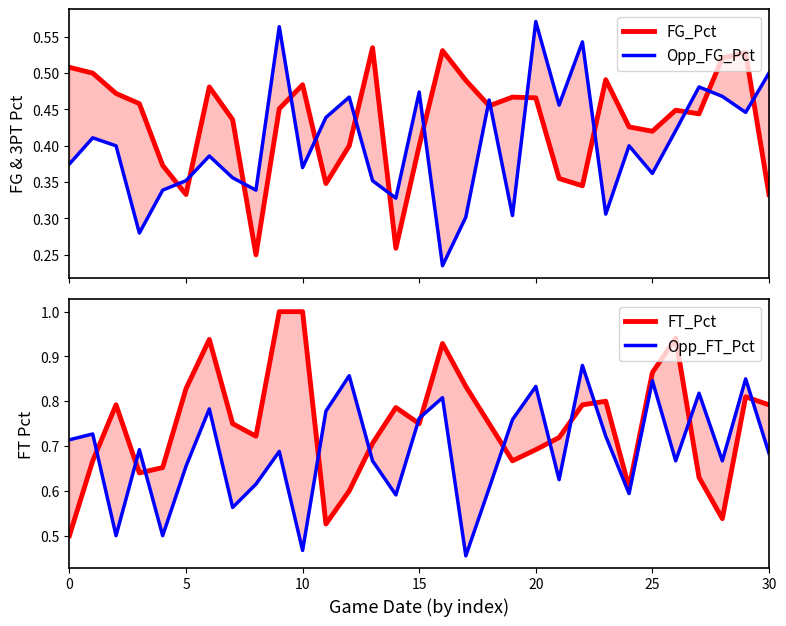

The FT_Pct series shows 1.0 at 9. True or false?

True